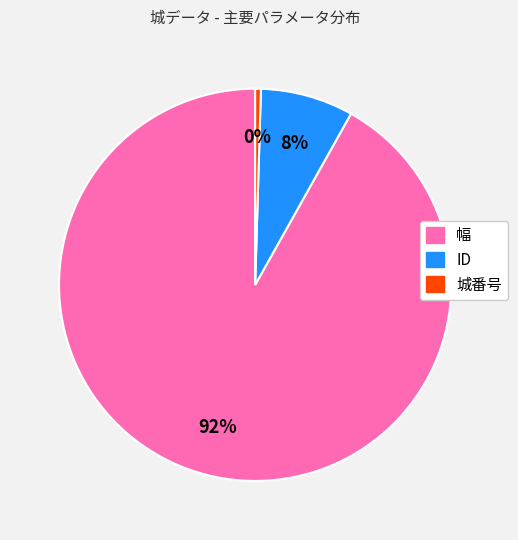

Is the sum of 城番号 and ID greater than half?

No